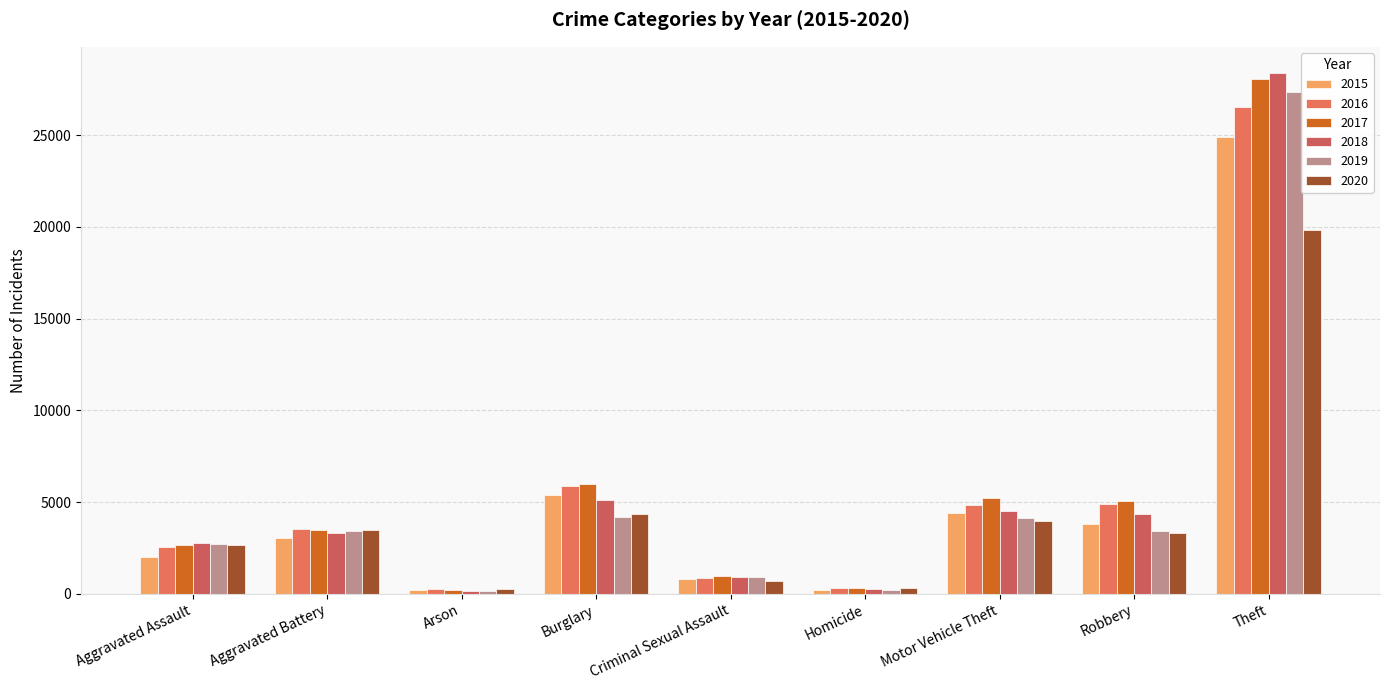

What are all the series names shown in the legend?

2015, 2016, 2017, 2018, 2019, 2020